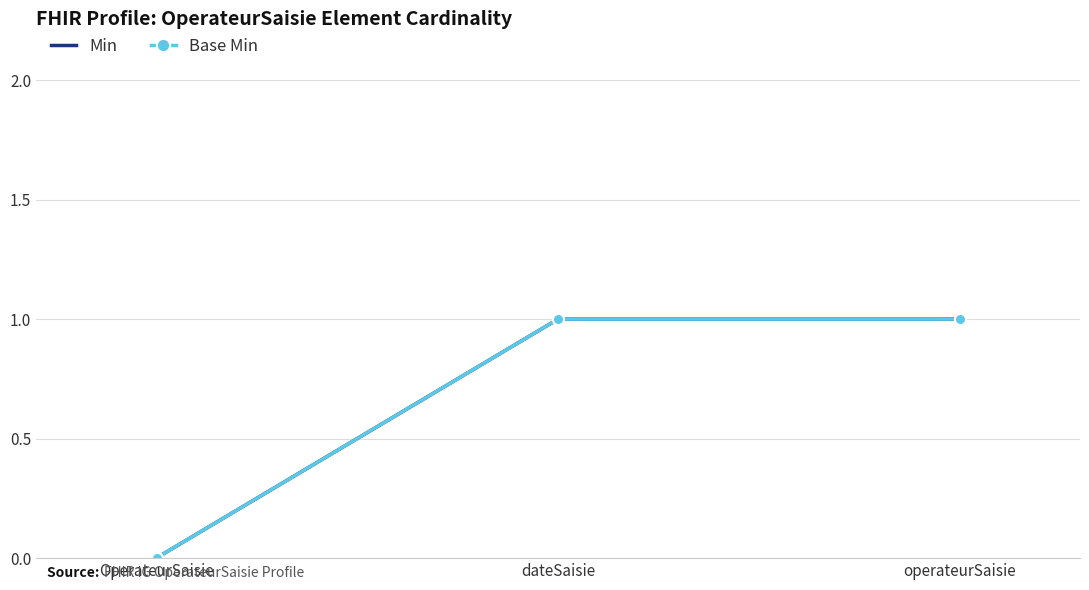

Rank the series at dateSaisie from lowest to highest value.

Min, Base Min